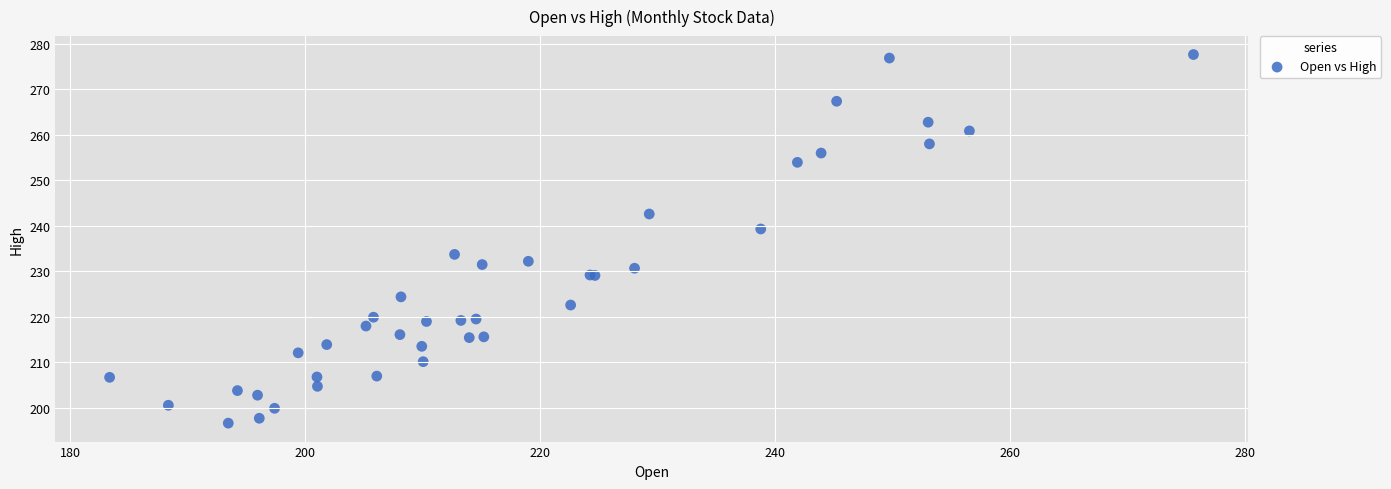

What Y value in the scatter plot is closest to 237?

239.3